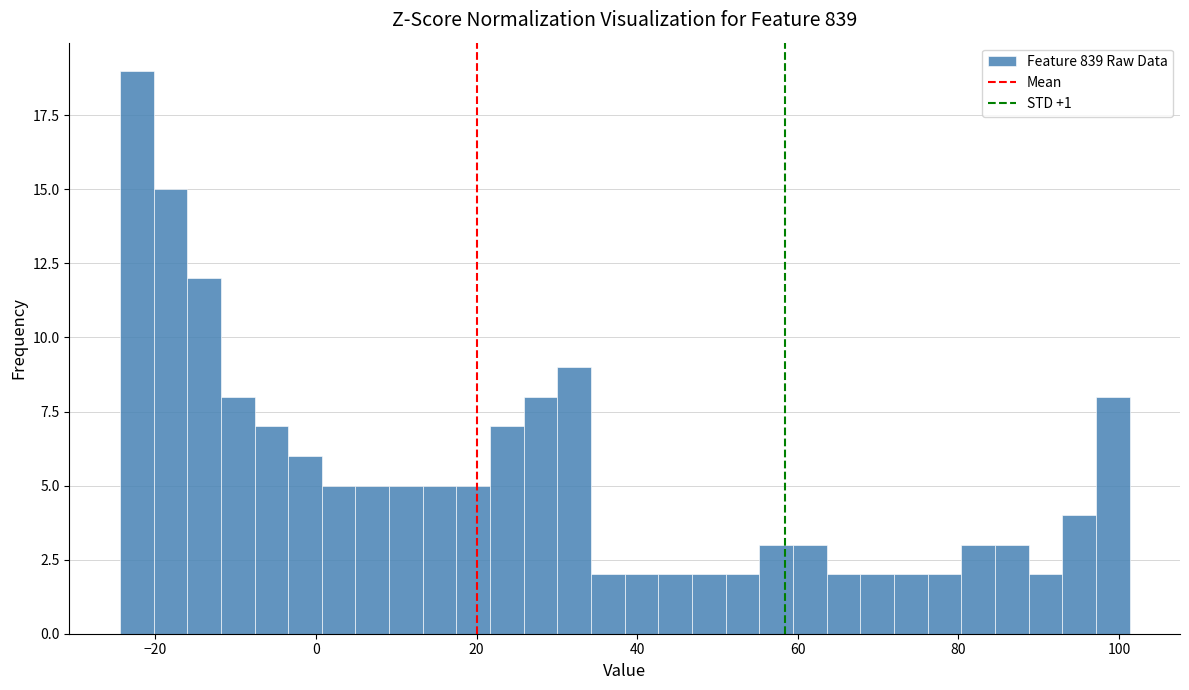

Around what value on the x-axis is the tallest bar? Give the approximate position of its centre, as read against the axis.

-22